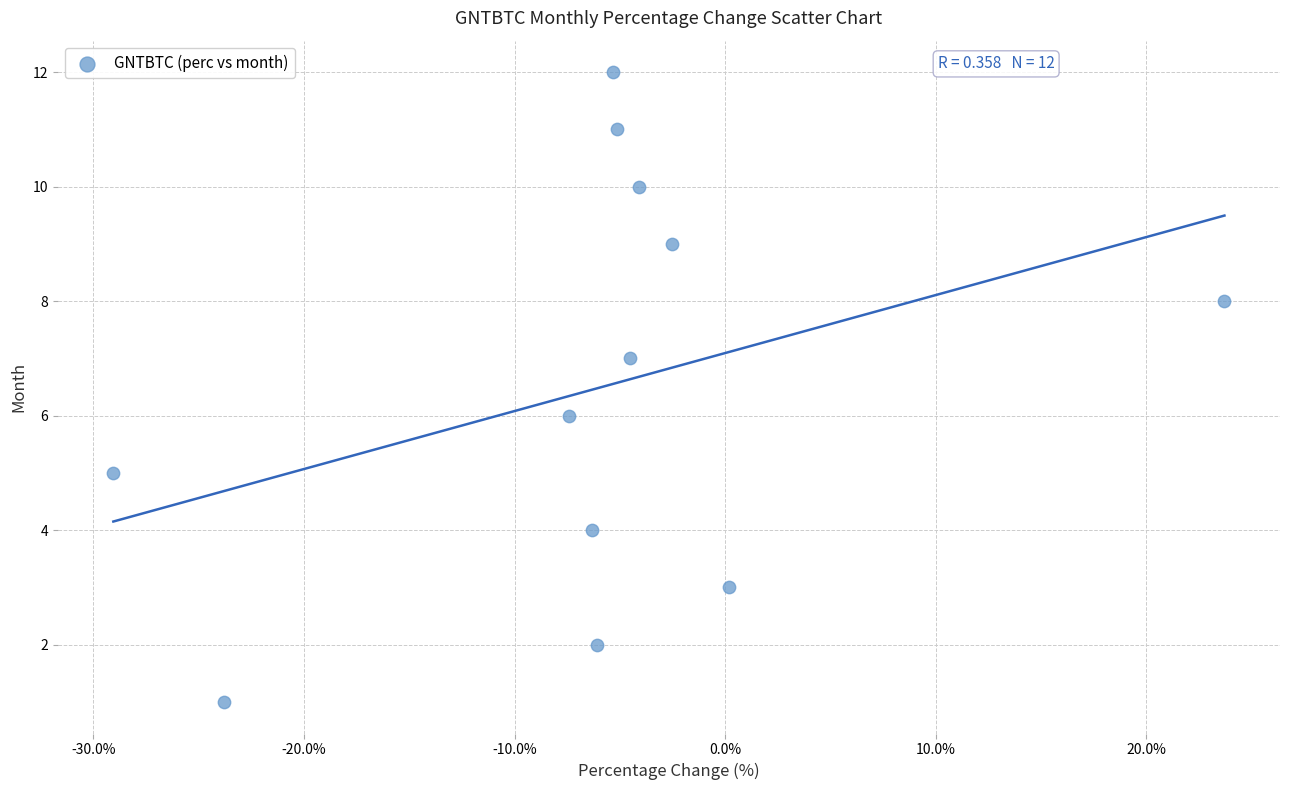

What is the range of Y values (max minus min)?

11